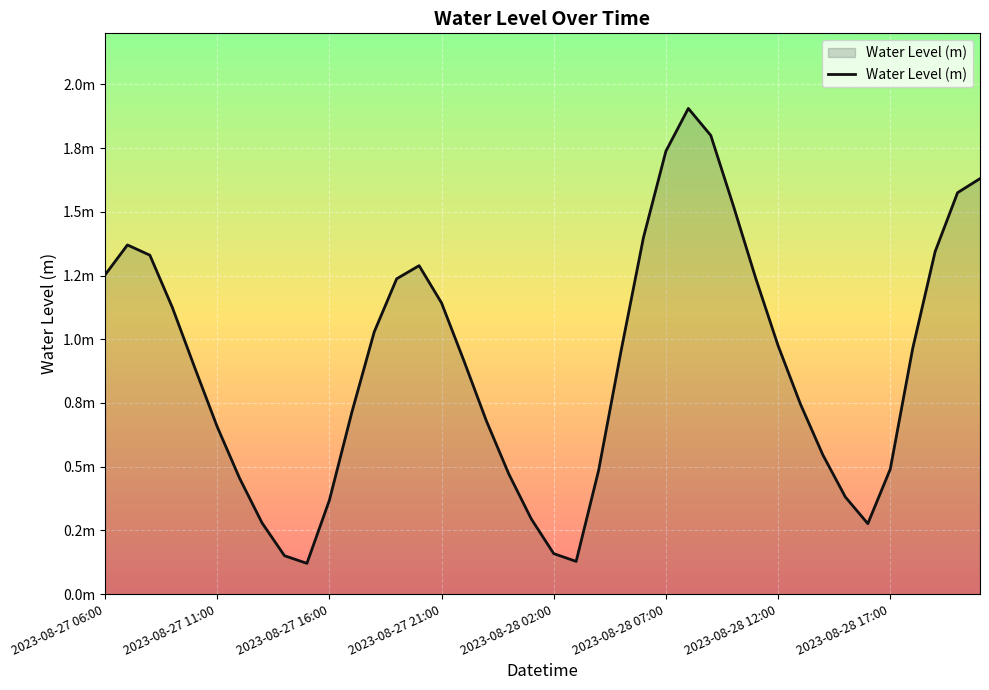

What is the maximum value shown in the chart?

1.9